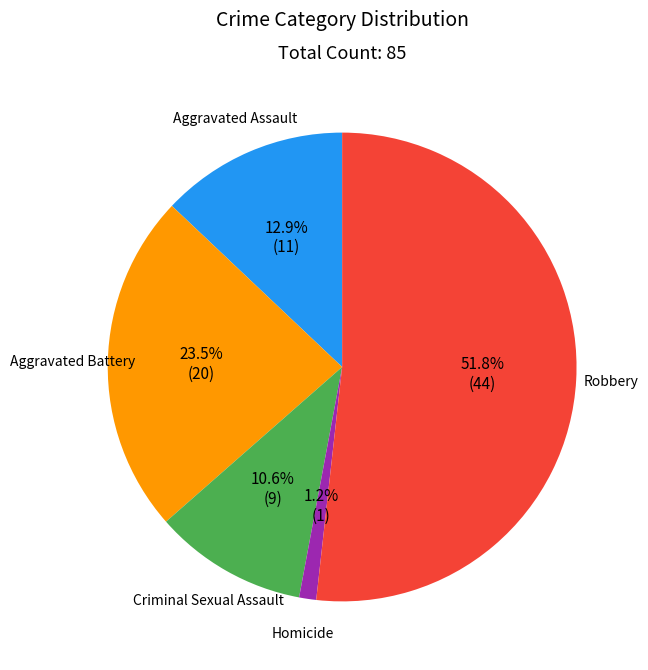

Which has a higher value, Homicide or Criminal Sexual Assault?

Criminal Sexual Assault